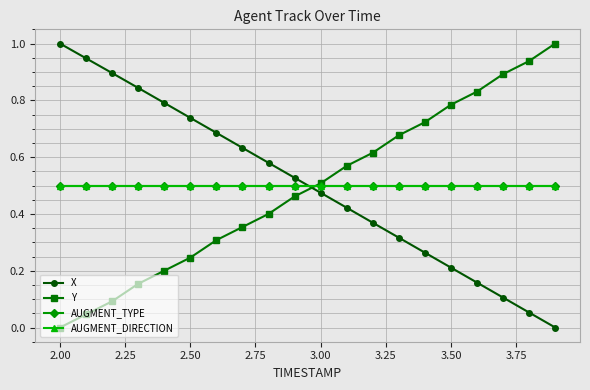

Is this an area chart (filled region under the line)?

No